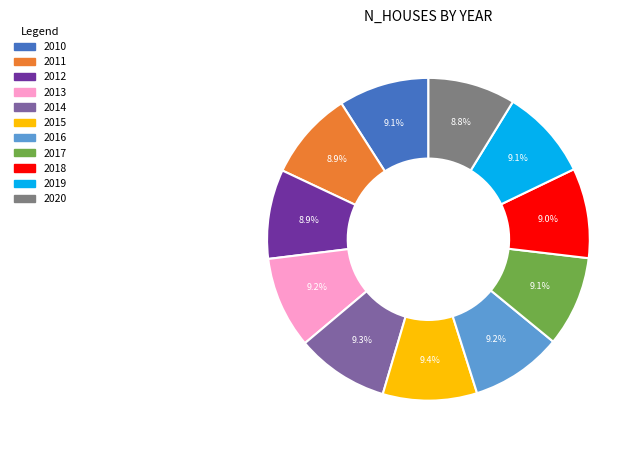

How many slices are in this pie chart?

11